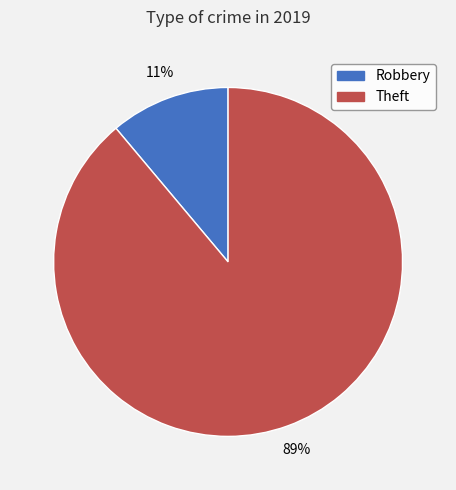

Does any single category account for the majority?

Yes